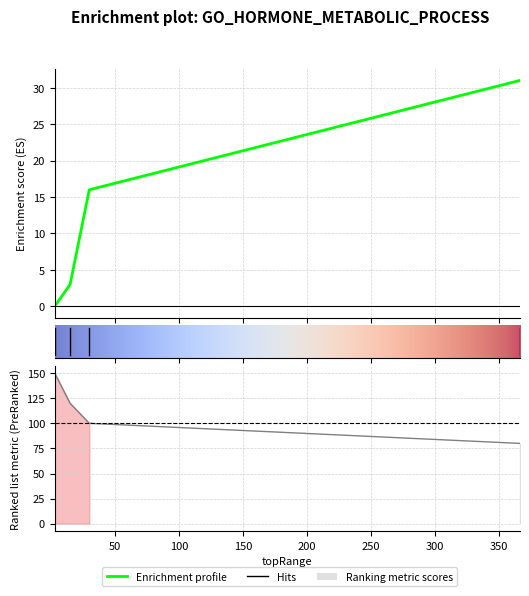

Count the number of categories in the chart.

4